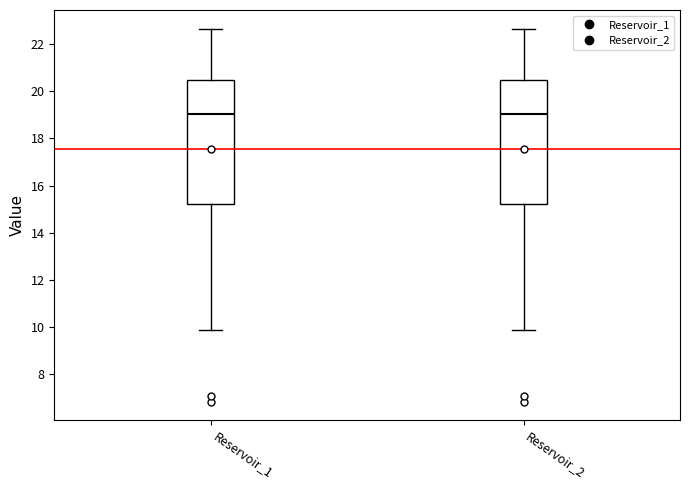

Where does the median line of the box for Reservoir_1 sit on the y-axis? The values are not printed on the chart, so give them approximately, as read against the axis.

19.0